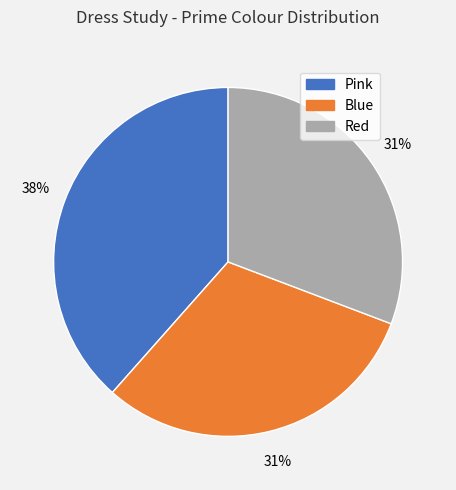

Which category has the biggest portion of the pie?

Pink